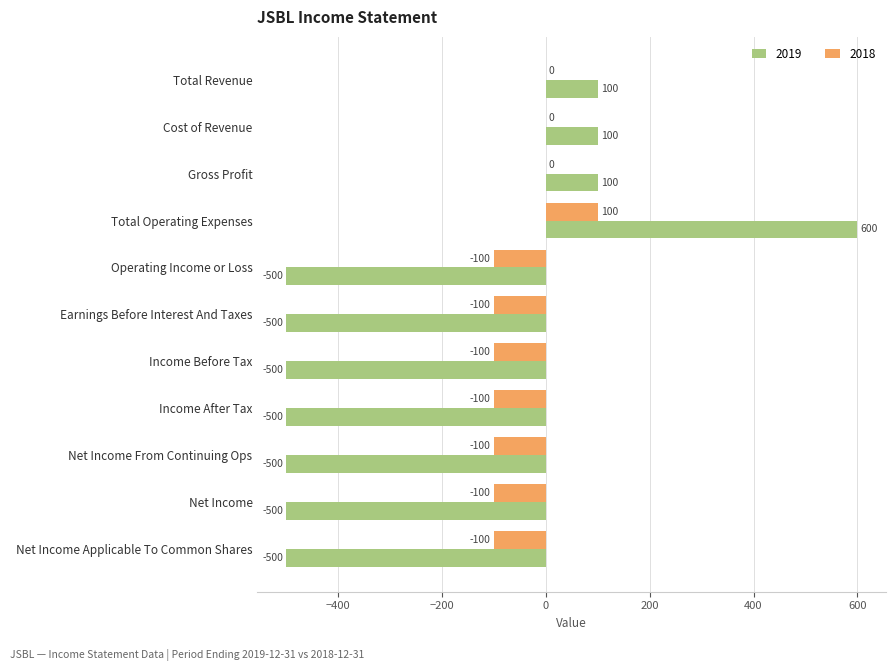

Count the 2018 values in the range -100 to 0.

10